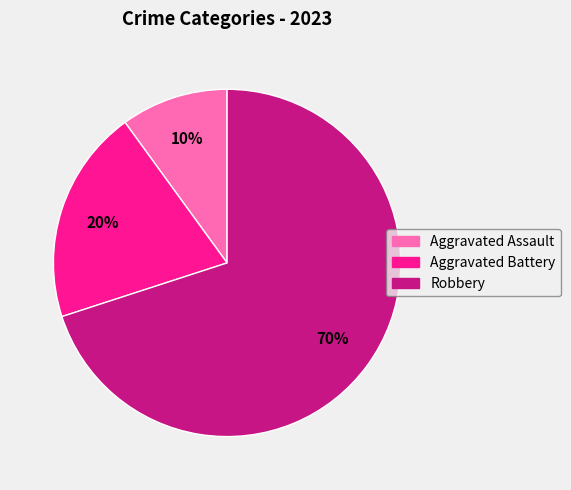

How many segments does this pie chart have?

3